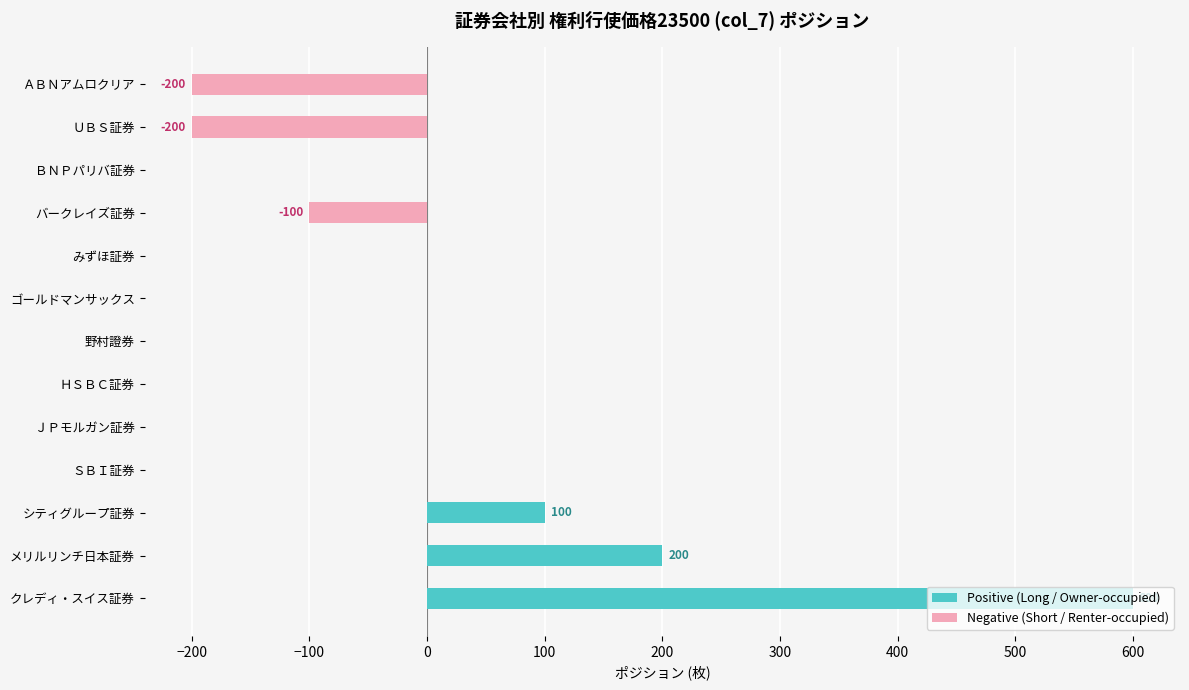

True or false: Negative (Short) has a value of -128 at ゴールドマンサックス.

False